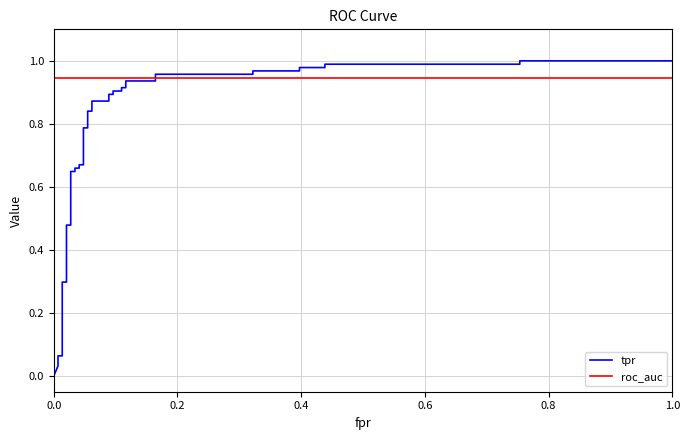

The roc_auc series shows 0.9 at 0.8. True or false?

True